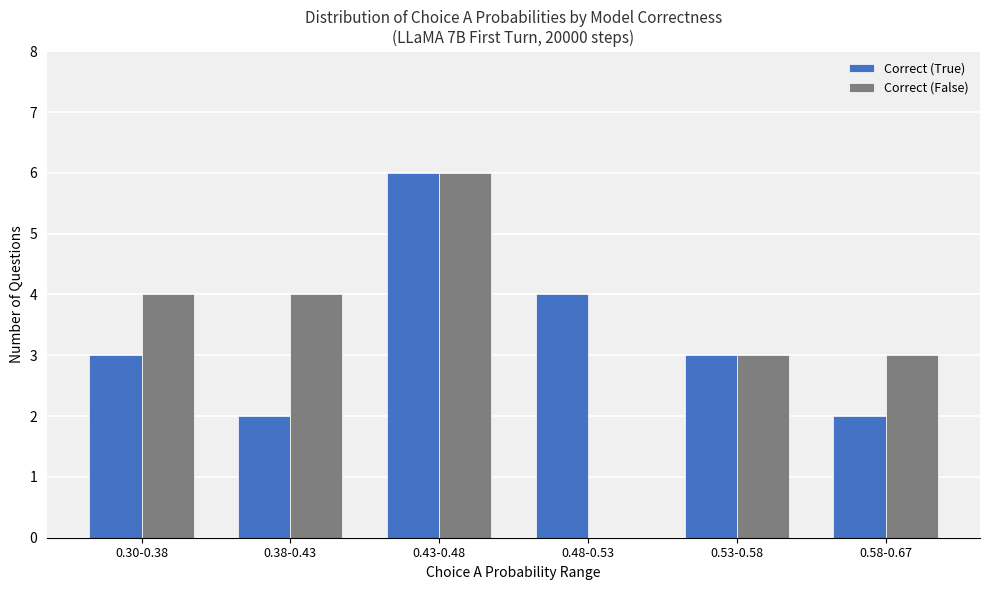

Which category has the highest value across all series?

0.43-0.48